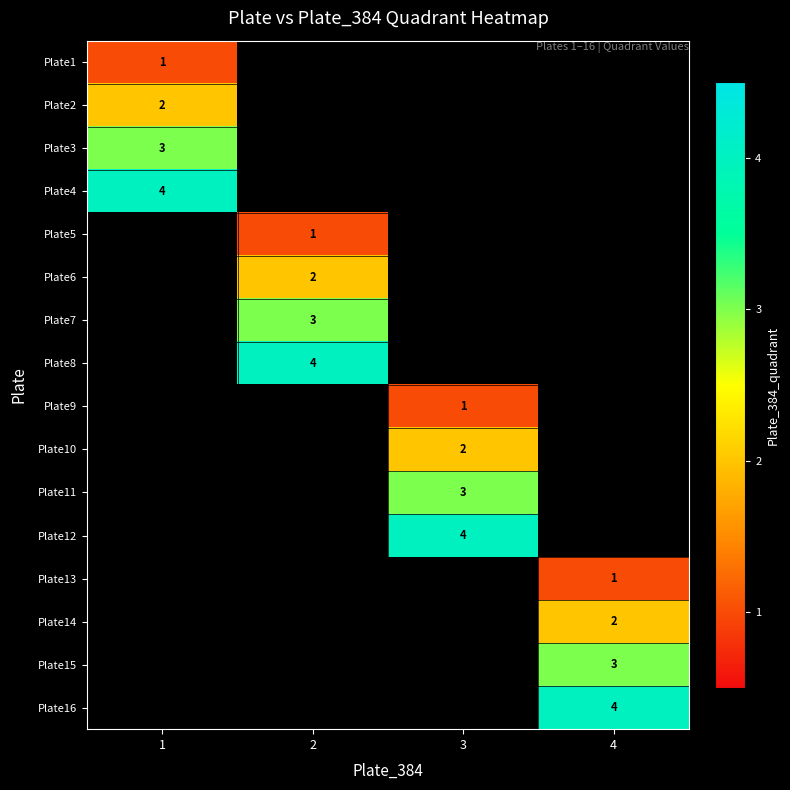

The value of Plate15 at 4 is 3. True or false?

True